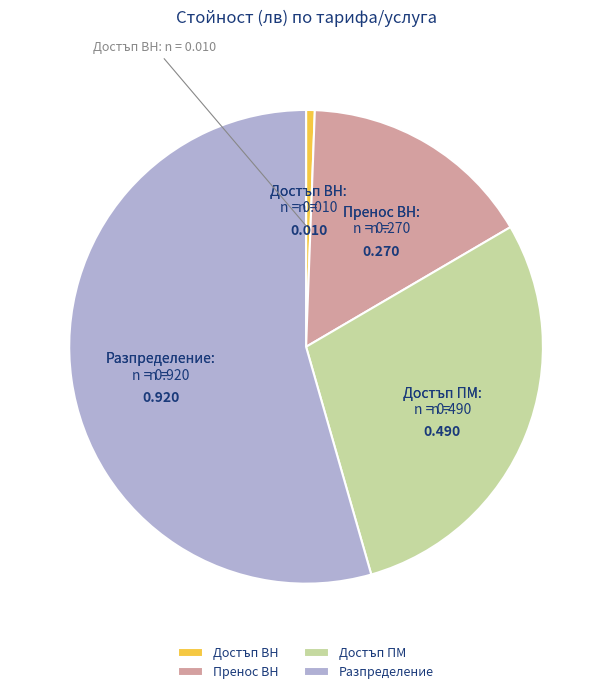

Combined, do Достъп ПМ and Пренос ВН account for over 50%?

No